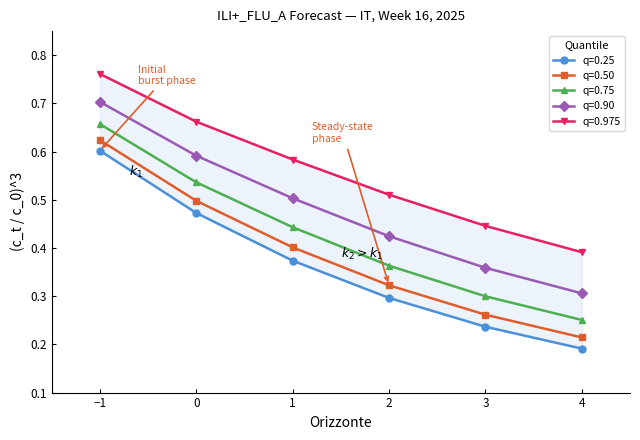

Rank the series at 4 from highest to lowest value.

0.975, 0.90, 0.75, 0.50, 0.25